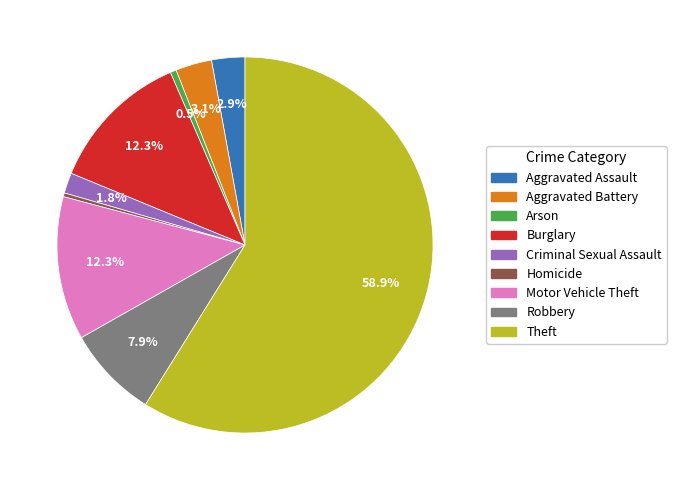

Which category has the biggest portion of the pie?

Theft